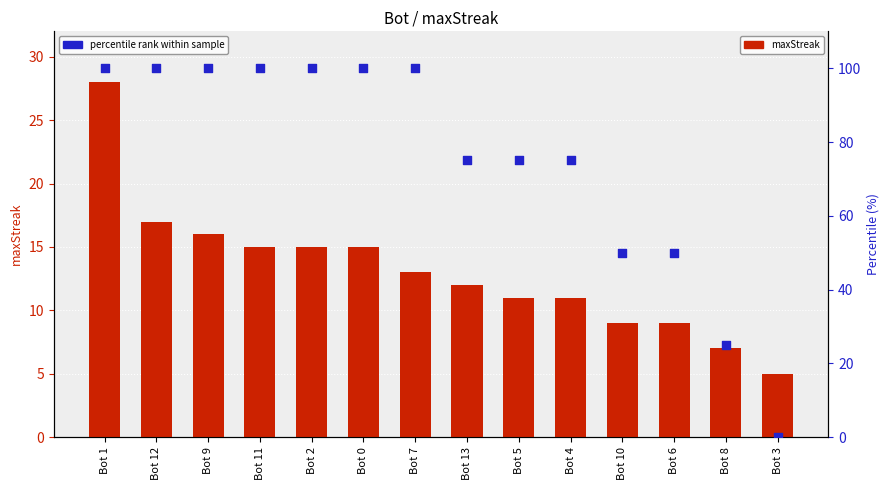

Which series reaches the minimum Y coordinate?

percentile rank